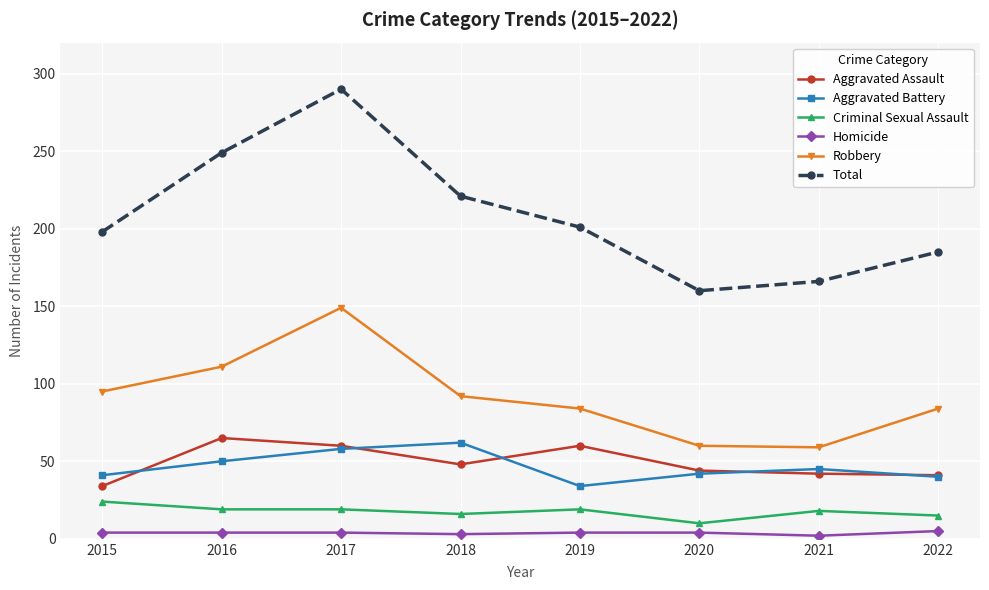

What is the value of the Homicide point at the 6th from the left?

4